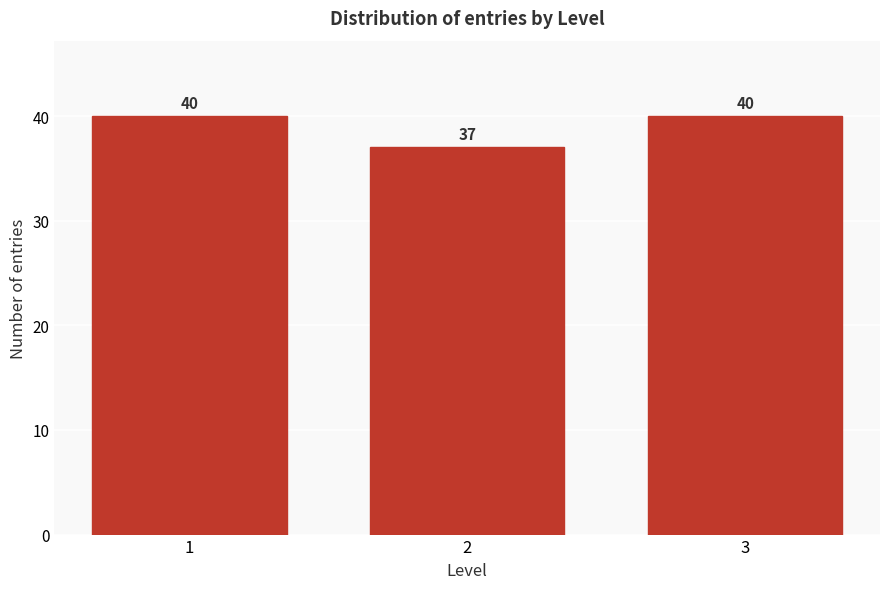

Reading right to left, extract all data points from this chart.

3=40	2=37	1=40